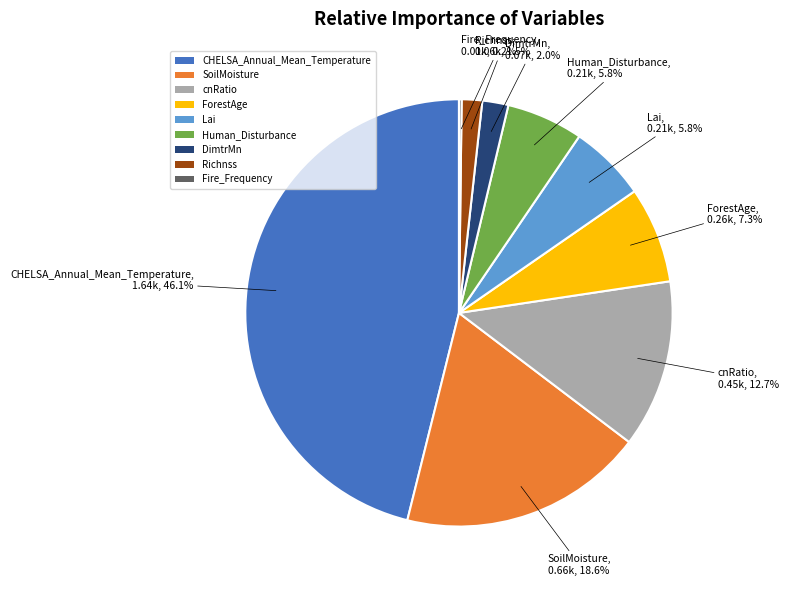

What portion of the pie excludes ForestAge?

92.7%